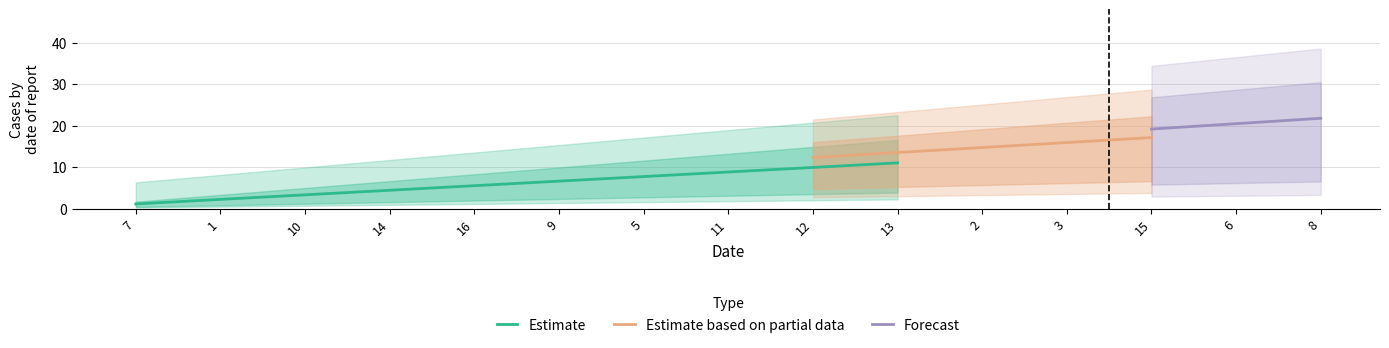

At which label does Estimate first exceed 6?

9